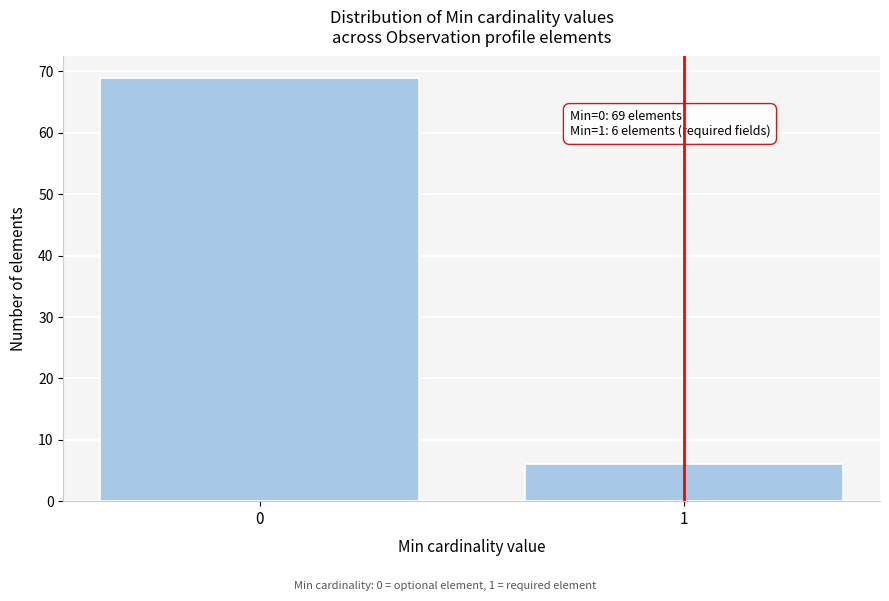

Reading right to left, what are all the values shown in this chart?

6	69